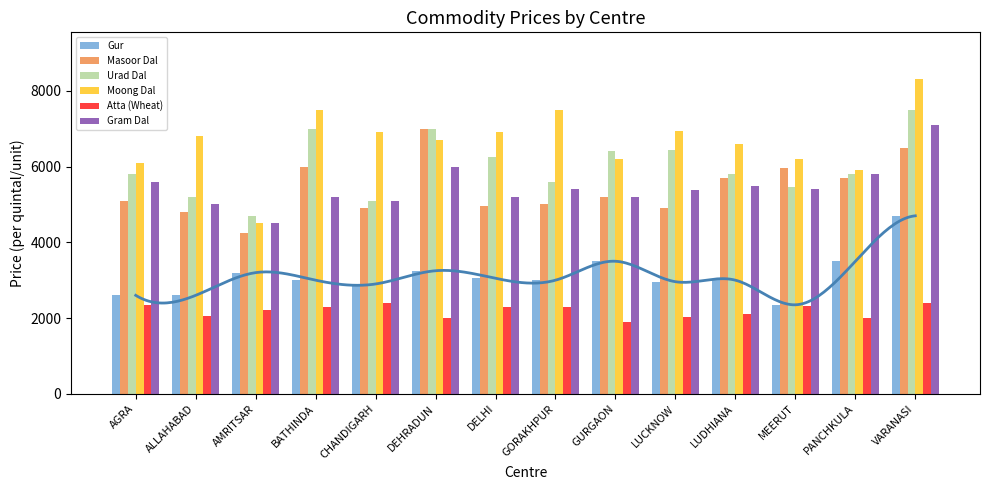

What is the minimum value shown in the chart?

1900